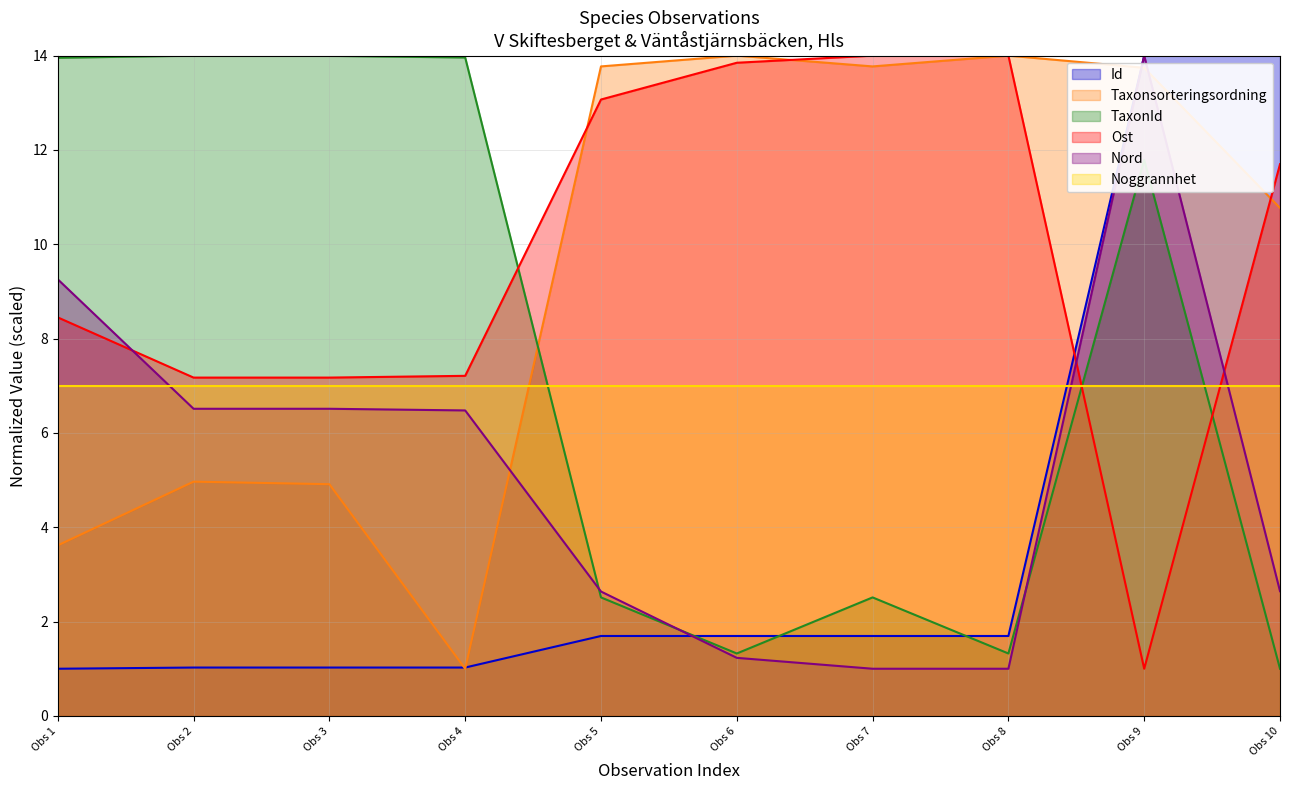

Which series has the widest spread of values?

Id